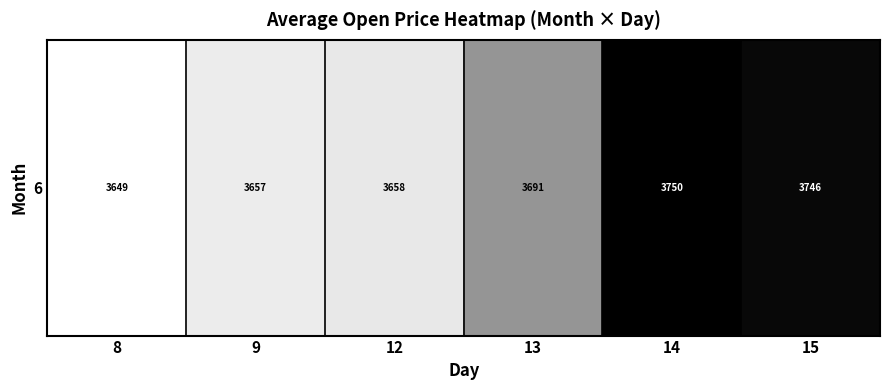

Which category has the lowest value across all series?

8